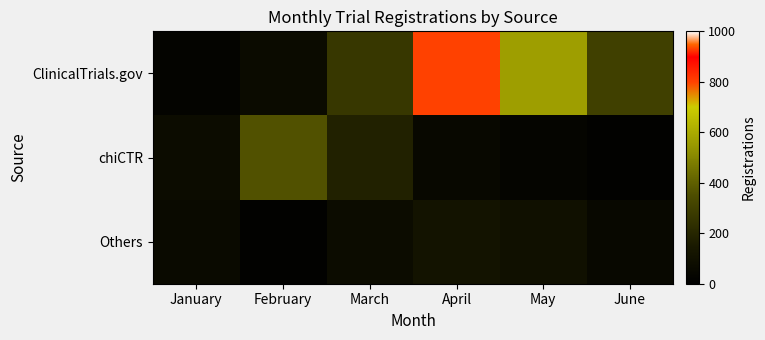

At March, list the series in order from largest to smallest.

ClinicalTrials.gov, chiCTR, Others